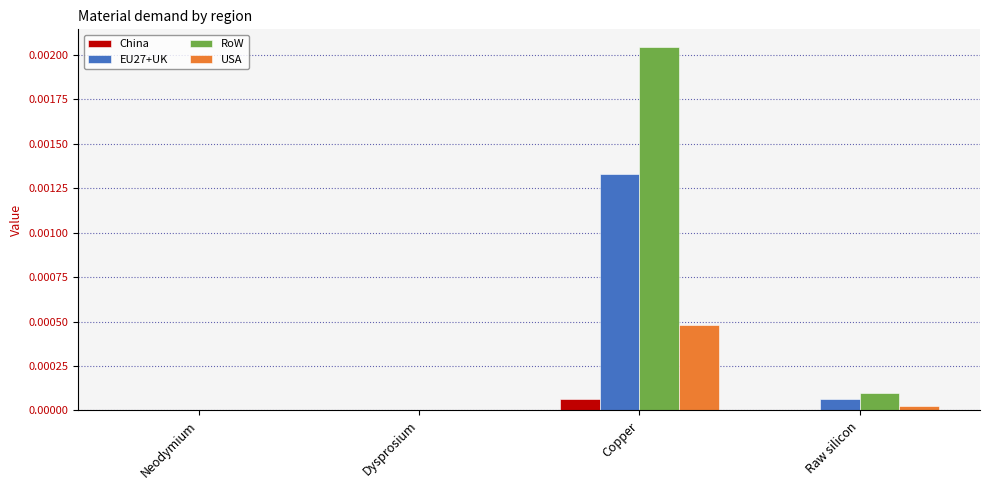

Does the chart contain stacked bars?

No